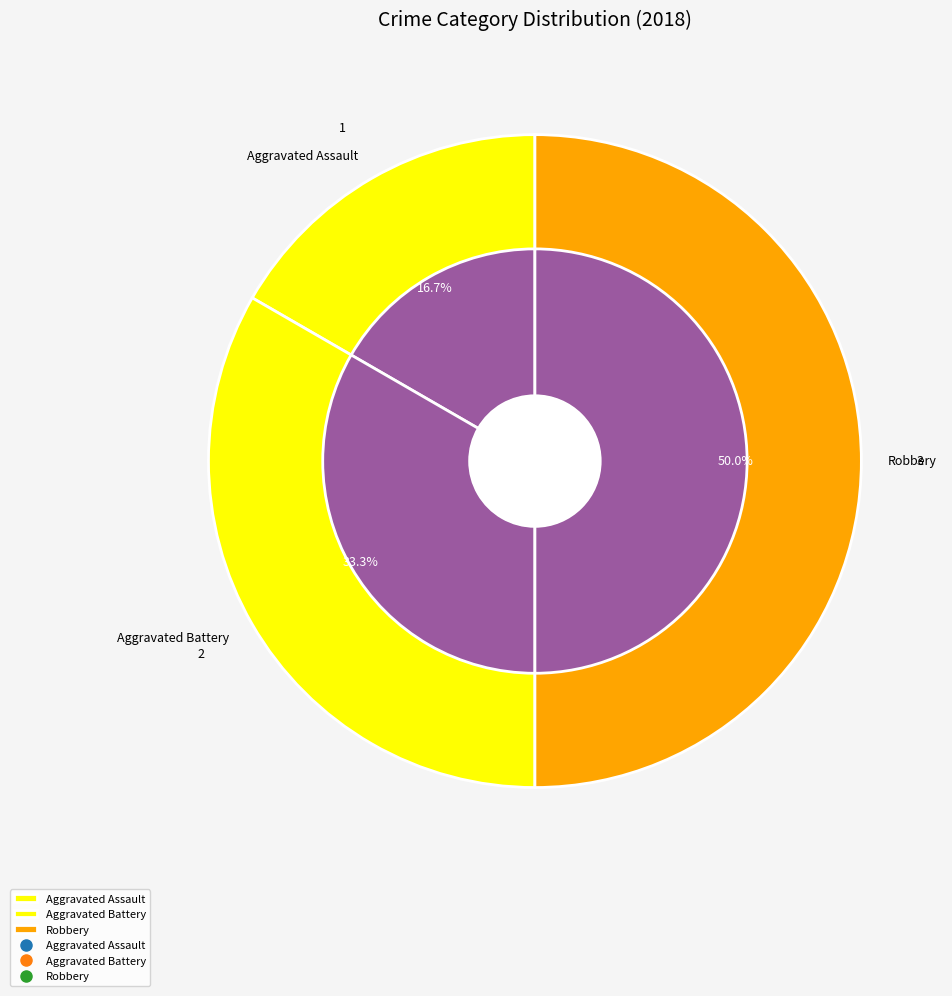

To the nearest percent, what percentage of the pie is Aggravated Battery?

33%